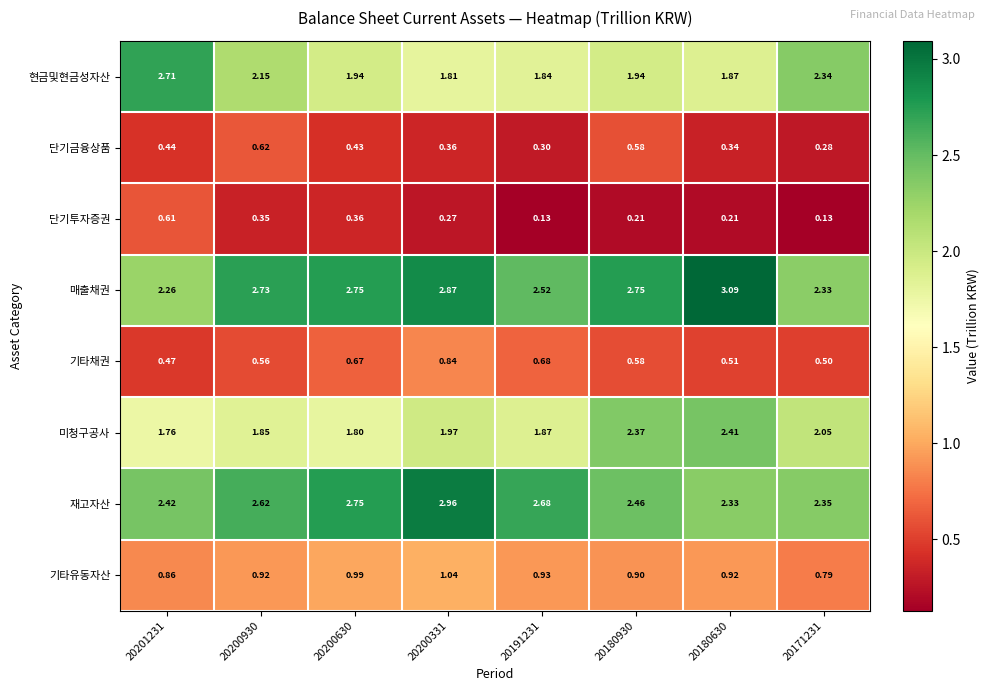

Which series has the widest spread of values?

현금및현금성자산